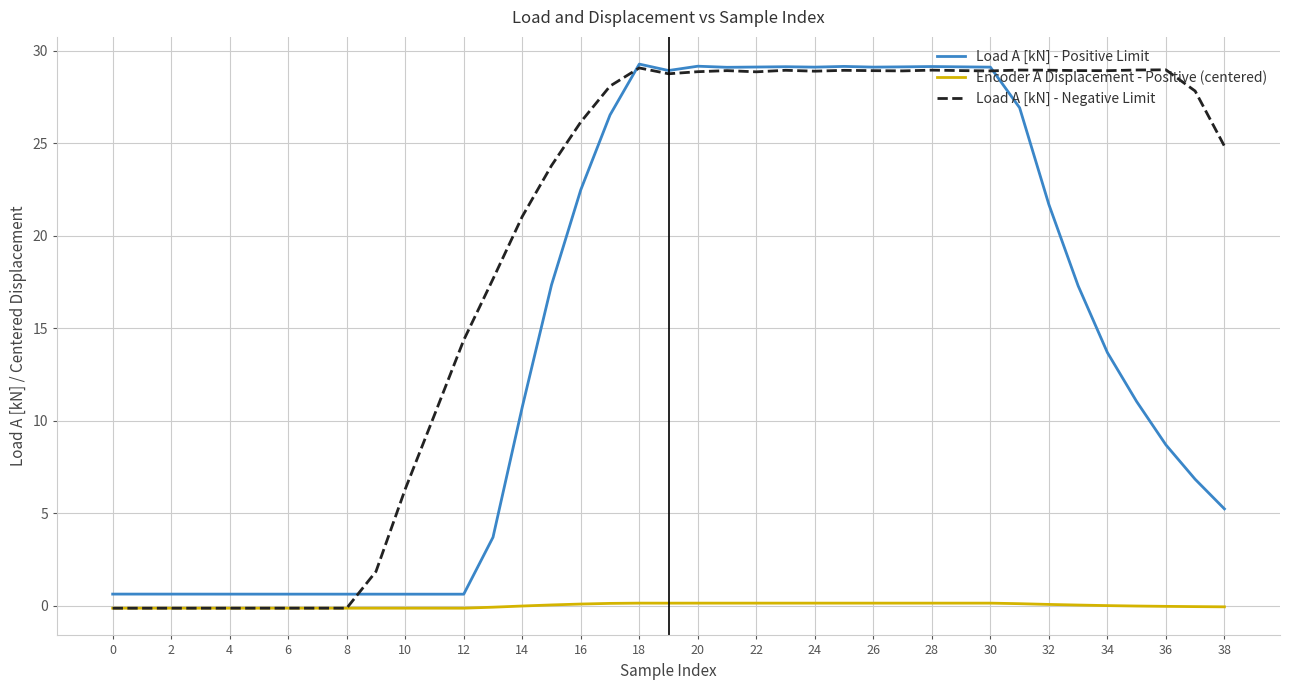

Which series has the widest spread of values?

Load A [kN] - Negative Limit